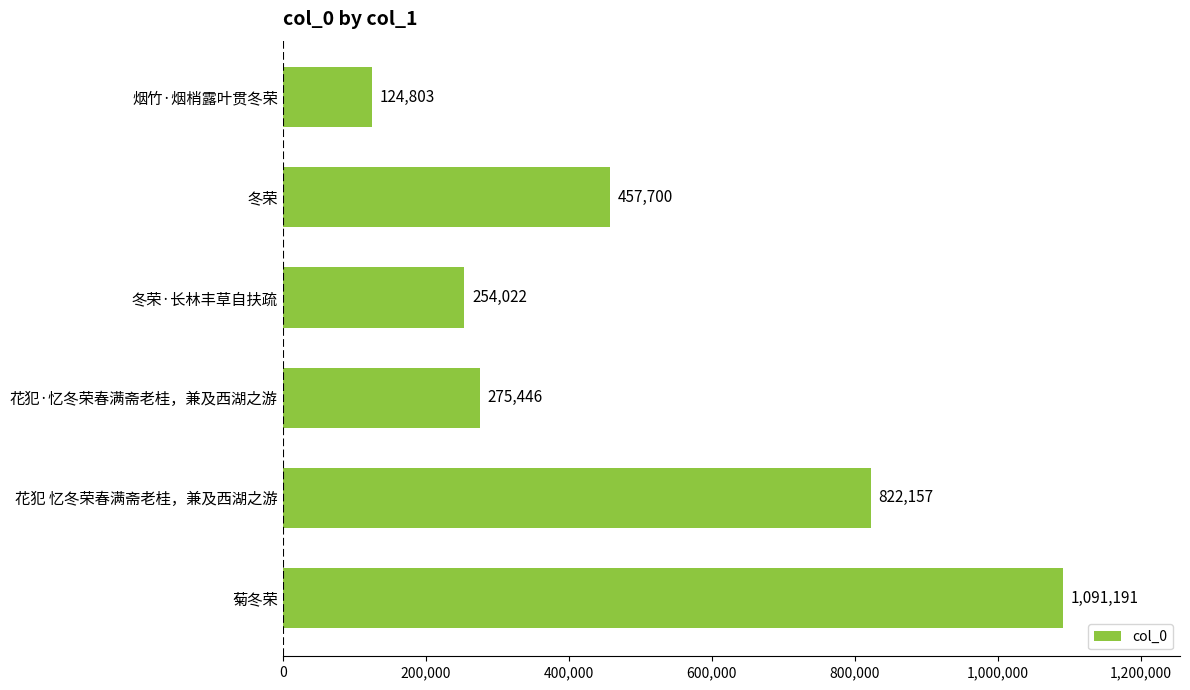

True or false: the data shows 154800 at 冬荣.

False